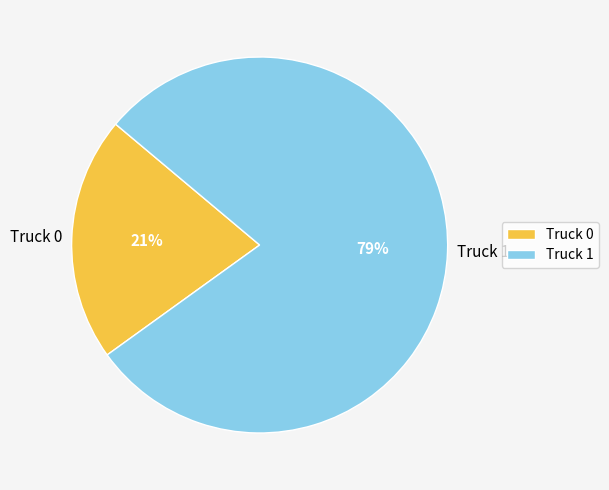

To the nearest percent, what percentage of the pie is Truck 0?

21%